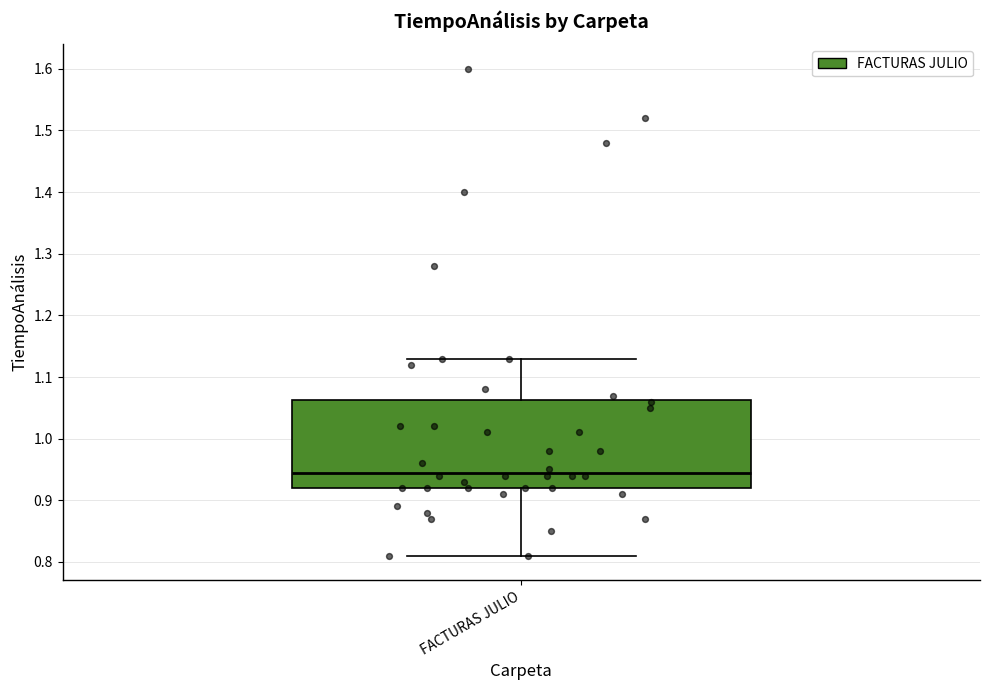

Transcribe this box plot: give where the median line is, the range the box spans, and where the two whiskers end, as read against the y-axis. The values are not printed on the chart, so give them approximately, as read against the axis.

median 0.95, box 0.92 to 1.06, whiskers 0.81 to 1.13